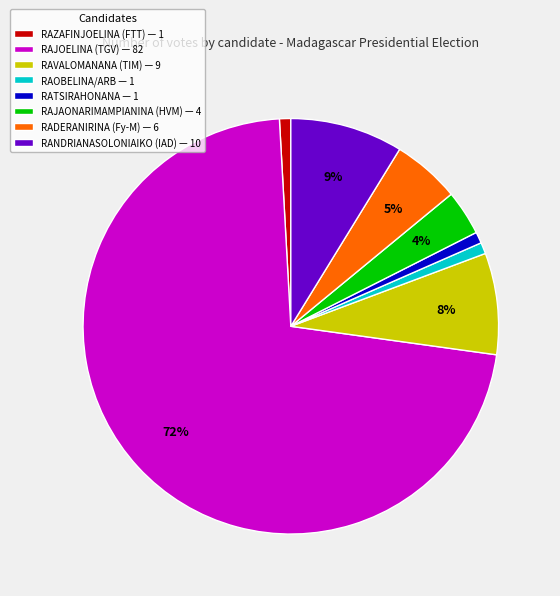

Is there any slice that represents more than half of the pie?

Yes